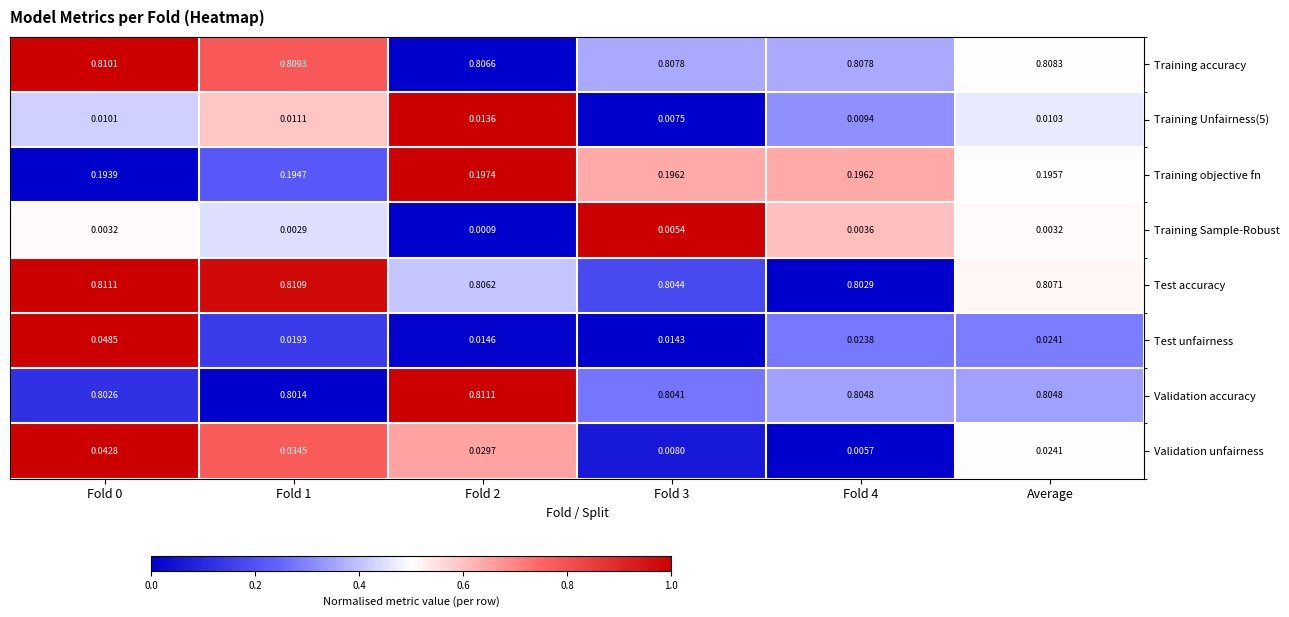

Rank the series at Fold 2 from highest to lowest value.

Validation accuracy, Training accuracy, Test accuracy, Training objective fn, Validation unfairness, Test unfairness, Training Unfairness(5), Training Sample-Robust